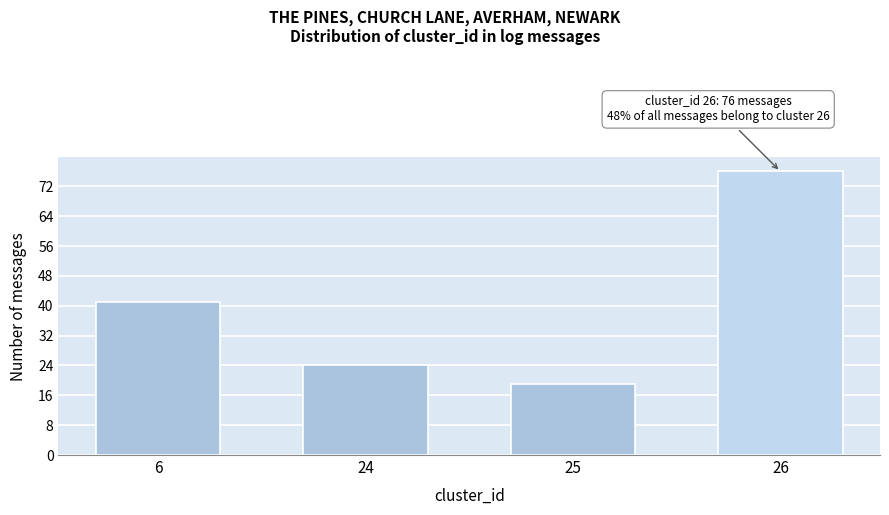

Reading left to right, transcribe all the data shown in this chart.

6=41	24=24	25=19	26=76